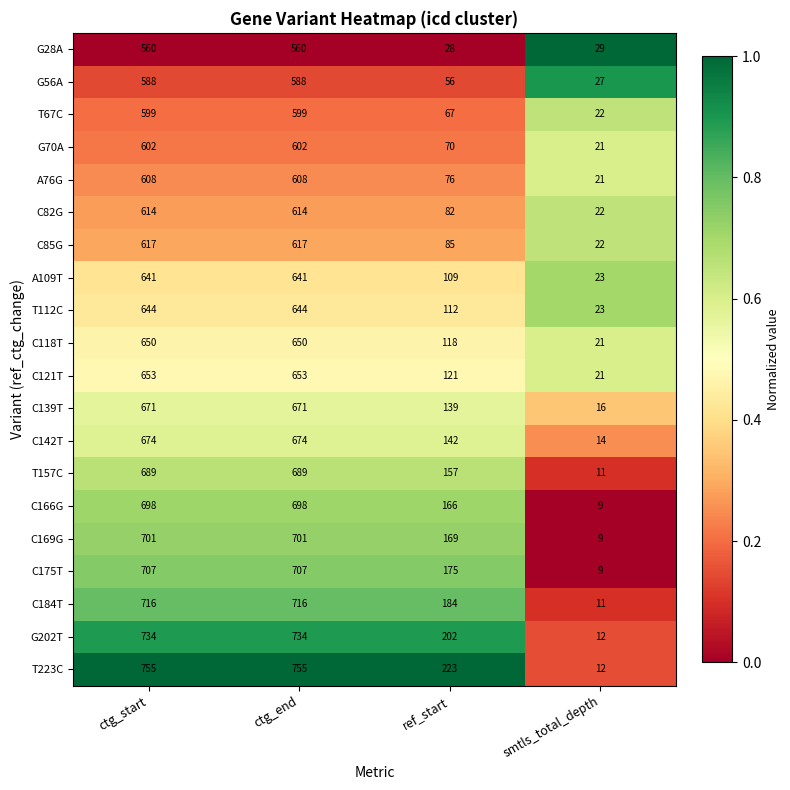

What is the sum of the A76G values at ctg_start and ctg_end?

1216